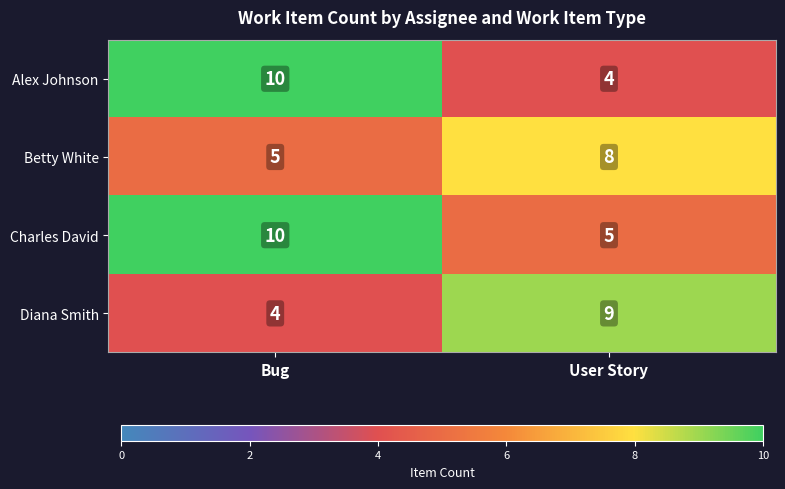

Which category has the highest value across all series?

Bug